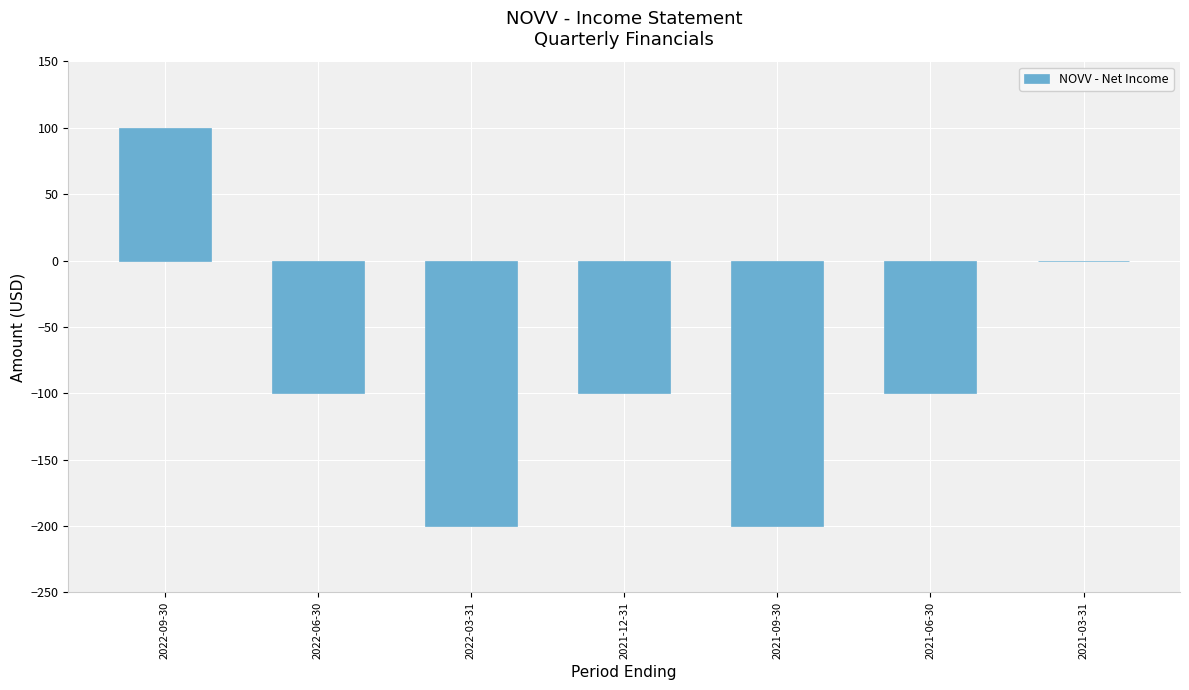

What is the sum of all values?

-600